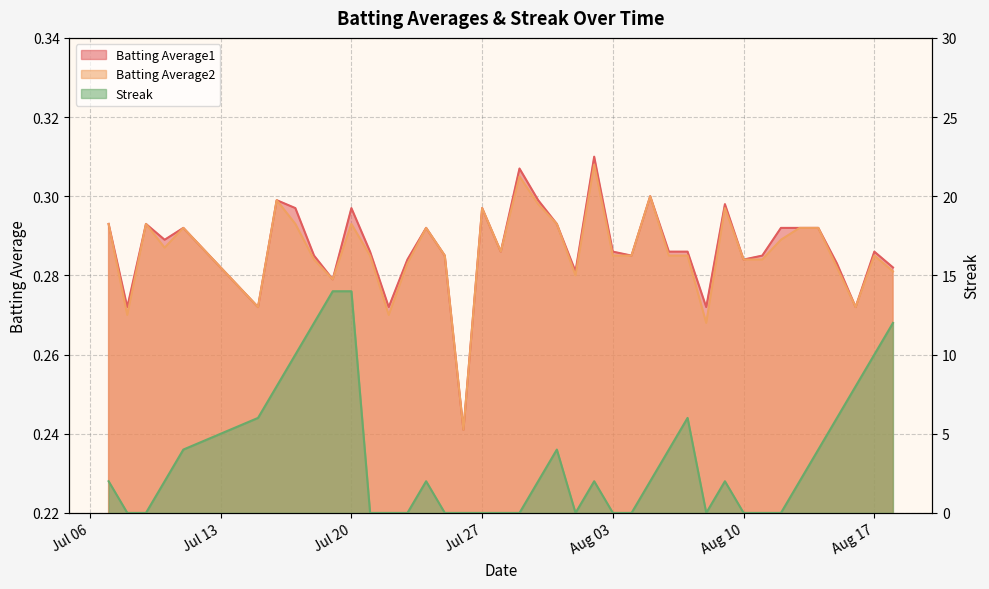

Which series has the largest total across all categories?

Streak